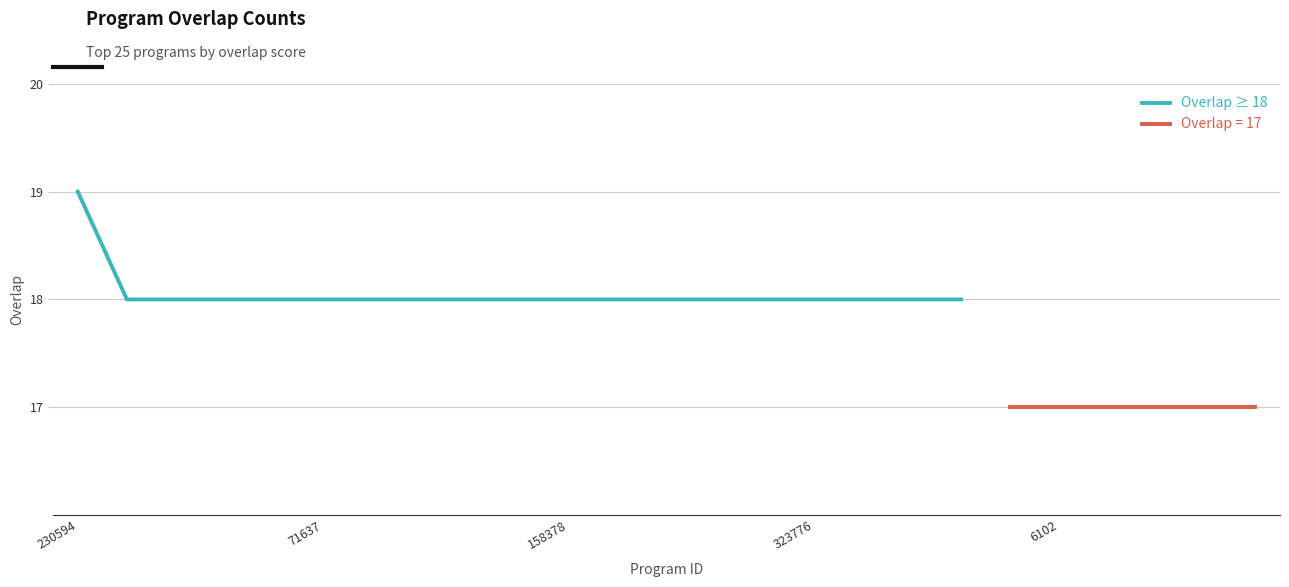

The Overlap ≥ 18 series shows 18 at 323776. True or false?

True